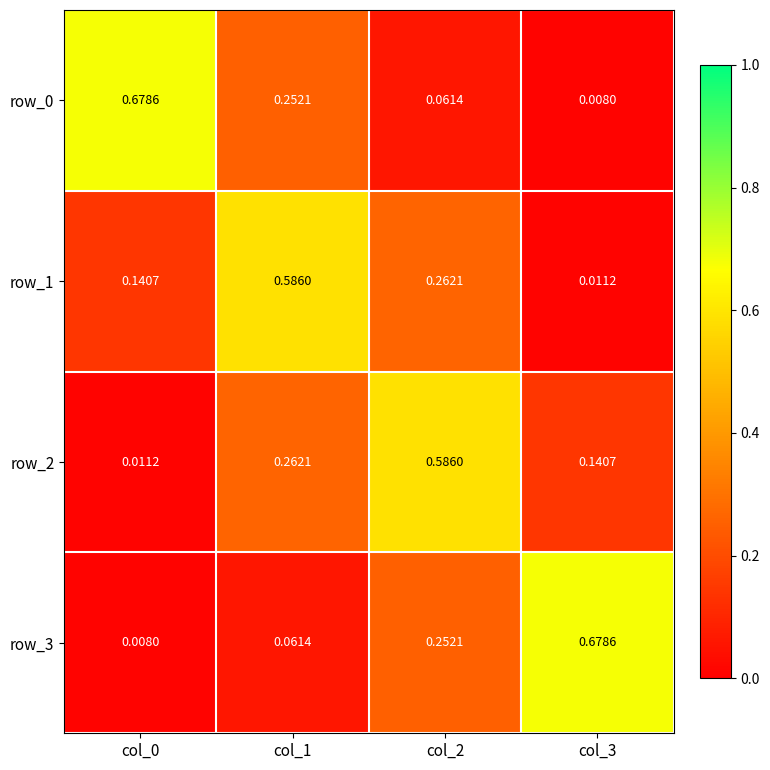

Is the value of row_3 at col_3 greater than the value of row_1 at col_3?

Yes